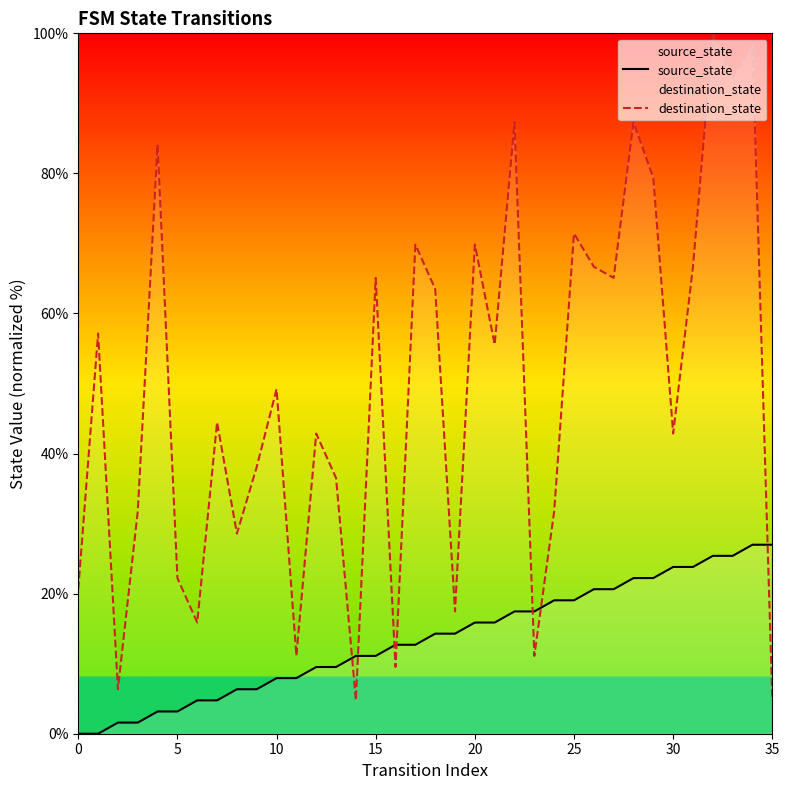

True or false: source_state has more than 2 points higher than both neighbors.

False